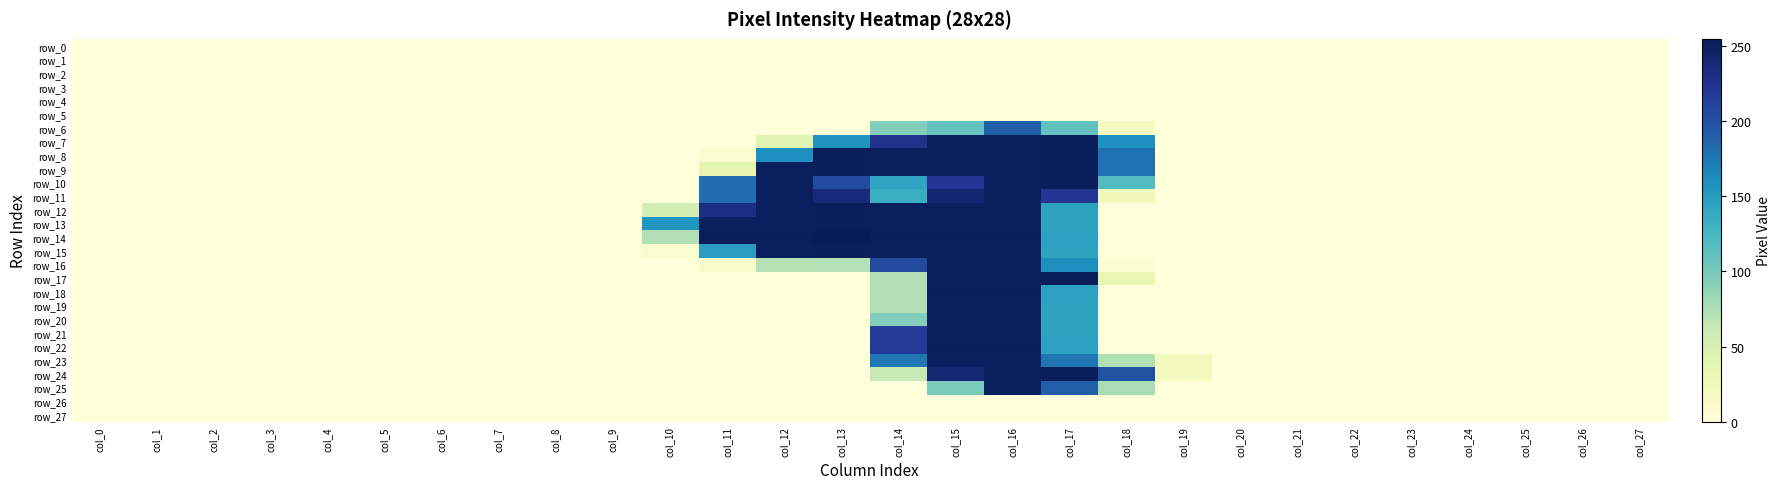

Which has a higher value, col_8 or col_4?

col_8